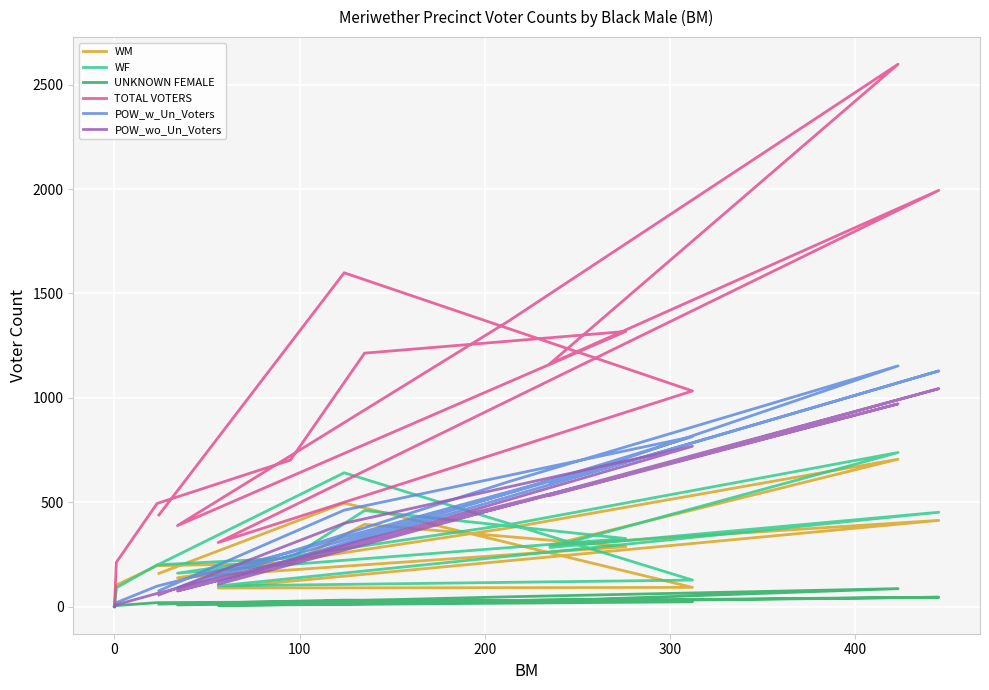

How many data points does each series have?

15